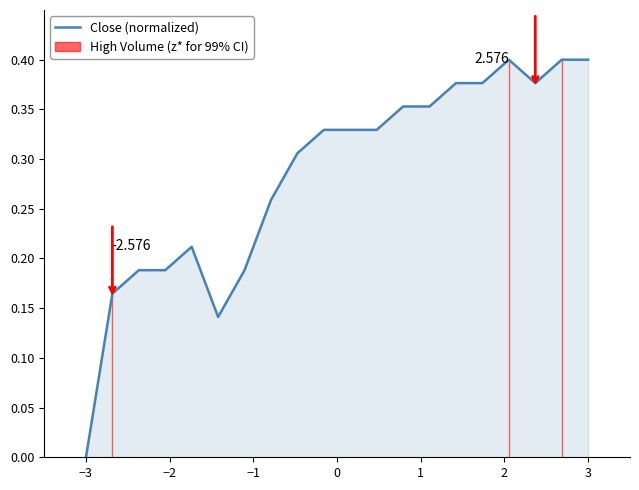

True or false: the data has more than 2 interior local peaks.

False